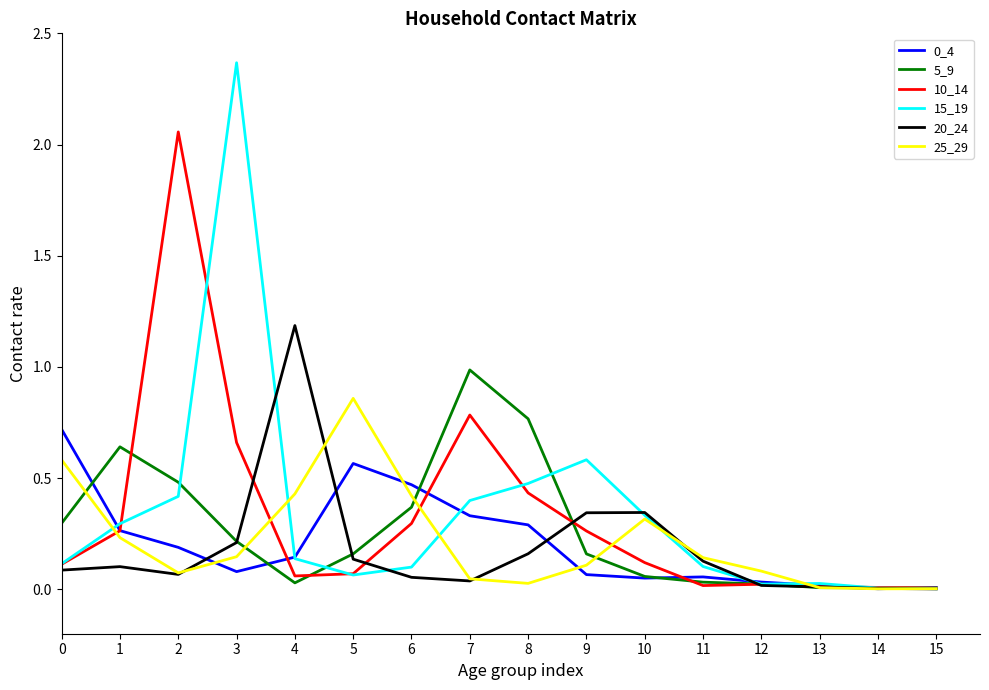

Which series has the largest range (max minus min)?

15_19